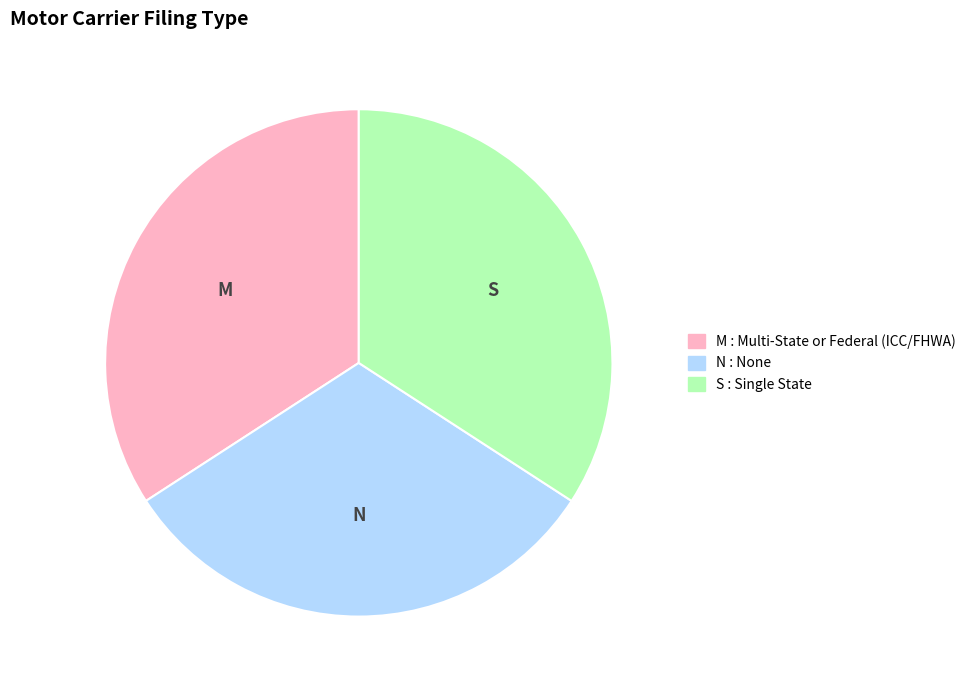

Is there any slice that represents more than half of the pie?

No